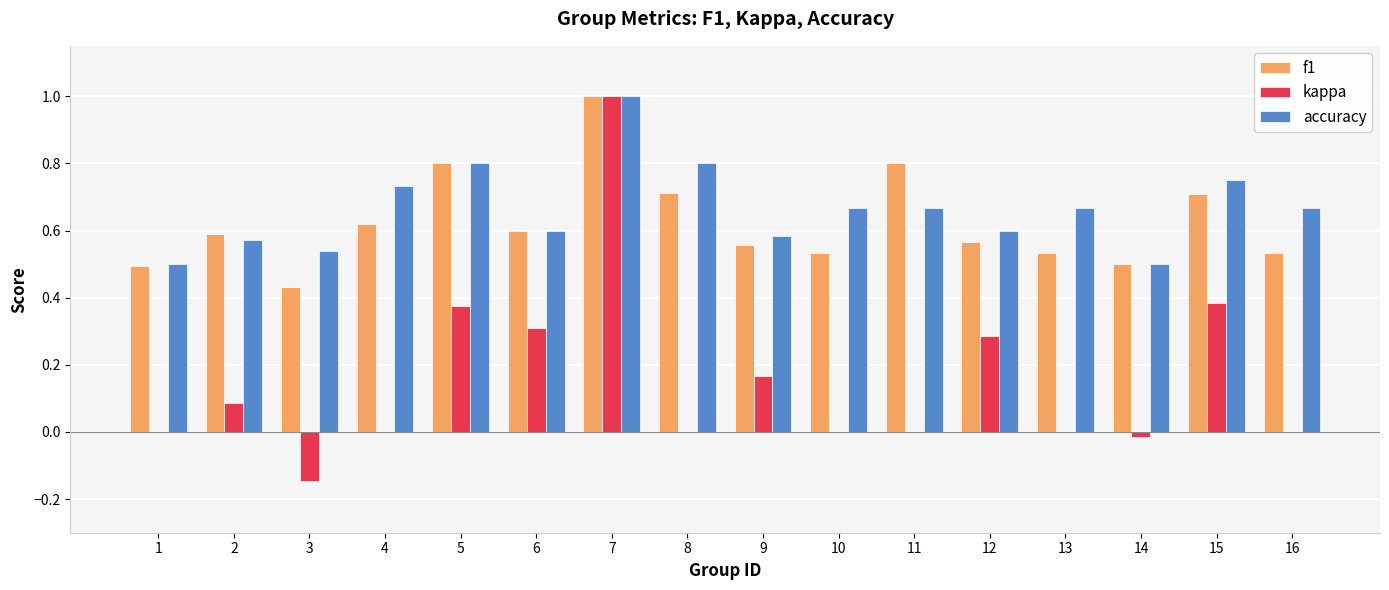

What are all the series names shown in the legend?

f1, kappa, accuracy